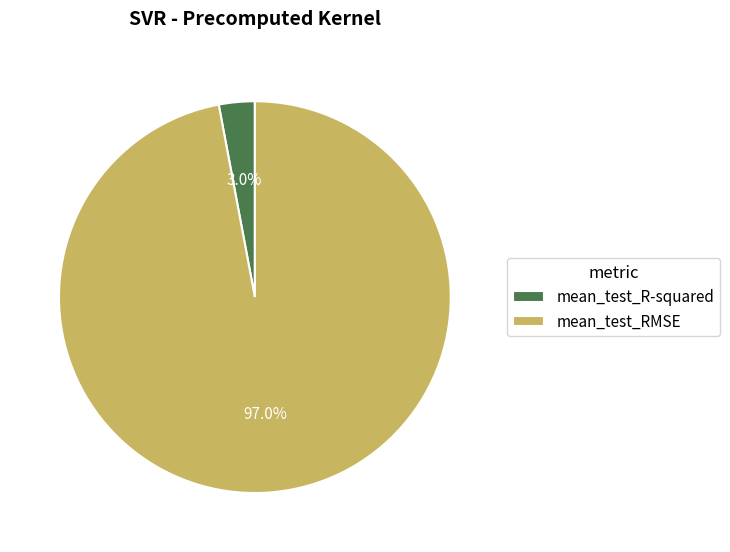

What is the smallest slice in the pie chart?

mean_test_R-squared